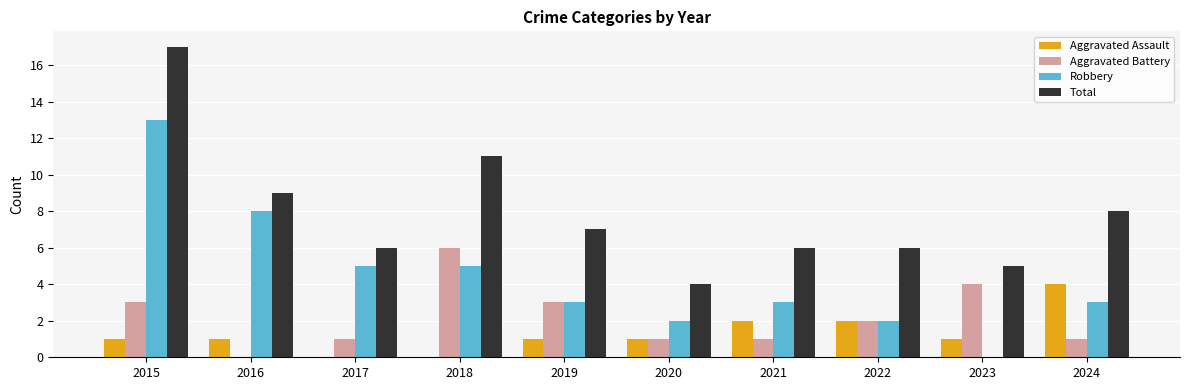

What is the sum of the Total values at 2016 and 2024?

17